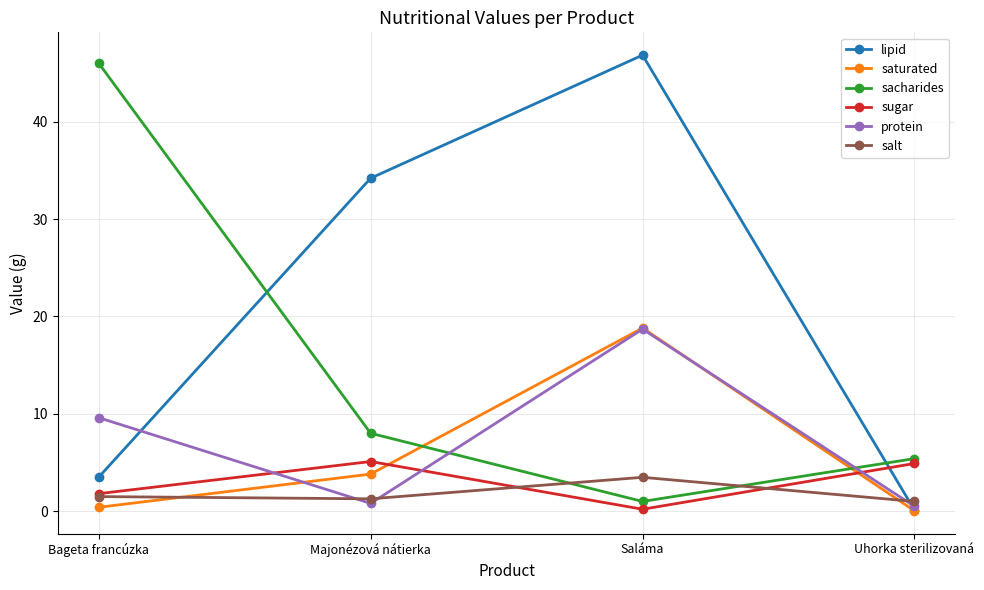

Rank the categories by sacharides value from highest to lowest.

Bageta francúzka, Majonézová nátierka, Uhorka sterilizovaná, Saláma